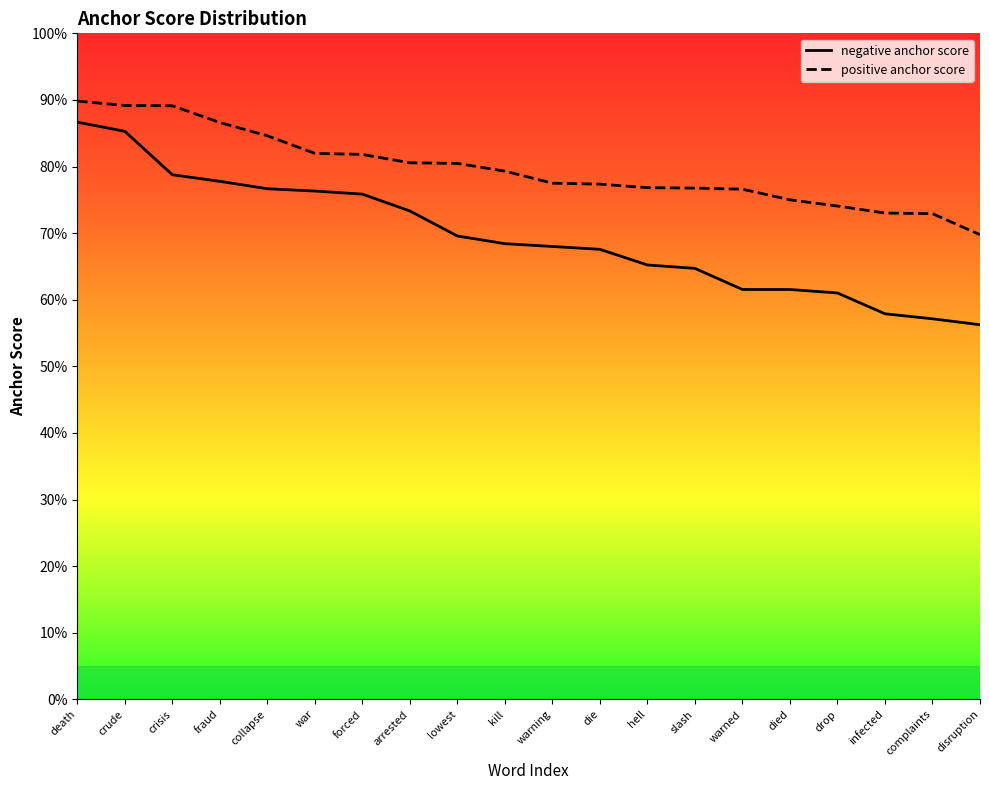

What is the sum of all negative anchor score values?

13.9